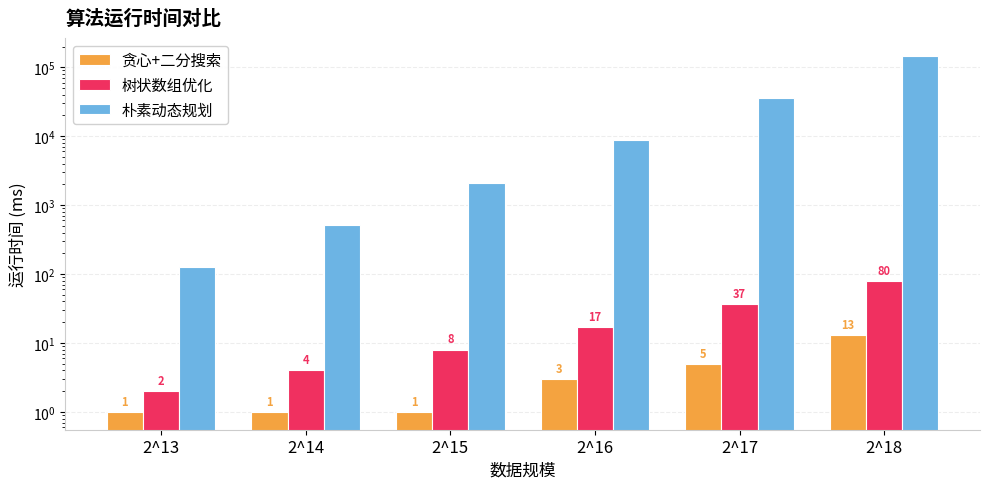

Which series has the largest range (max minus min)?

朴素动态规划